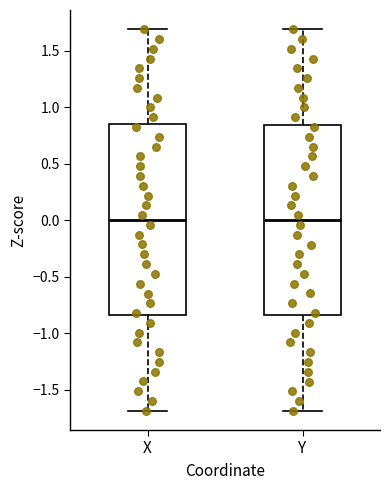

Reading left to right, read every box against the y-axis: the position of its median line, the range the box covers, and the ends of its whiskers. The values are not printed on the chart, so give them approximately, as read against the axis.

X: median 0.00, box -0.85 to 0.85, whiskers -1.70 to 1.70
Y: median 0.00, box -0.85 to 0.85, whiskers -1.70 to 1.70